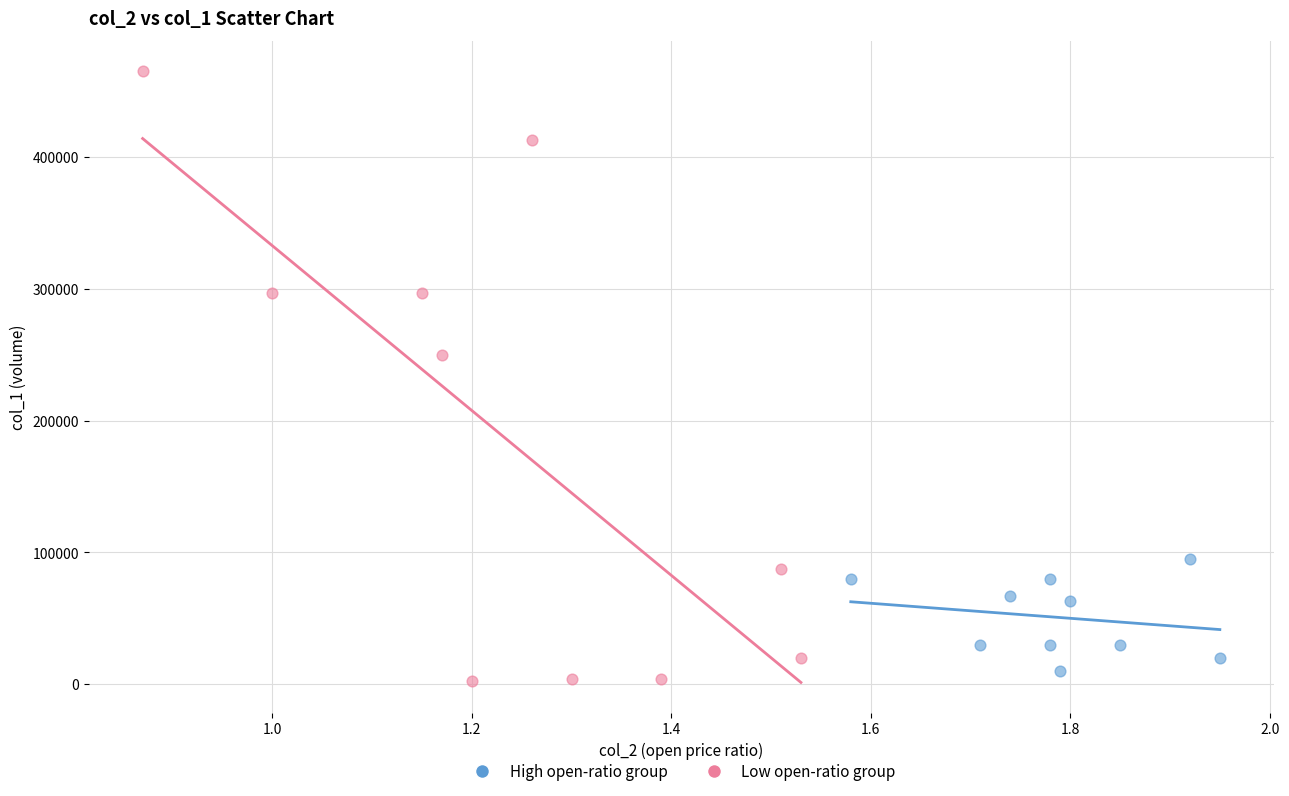

Which series has the largest Y range (max minus min)?

Low open-ratio group